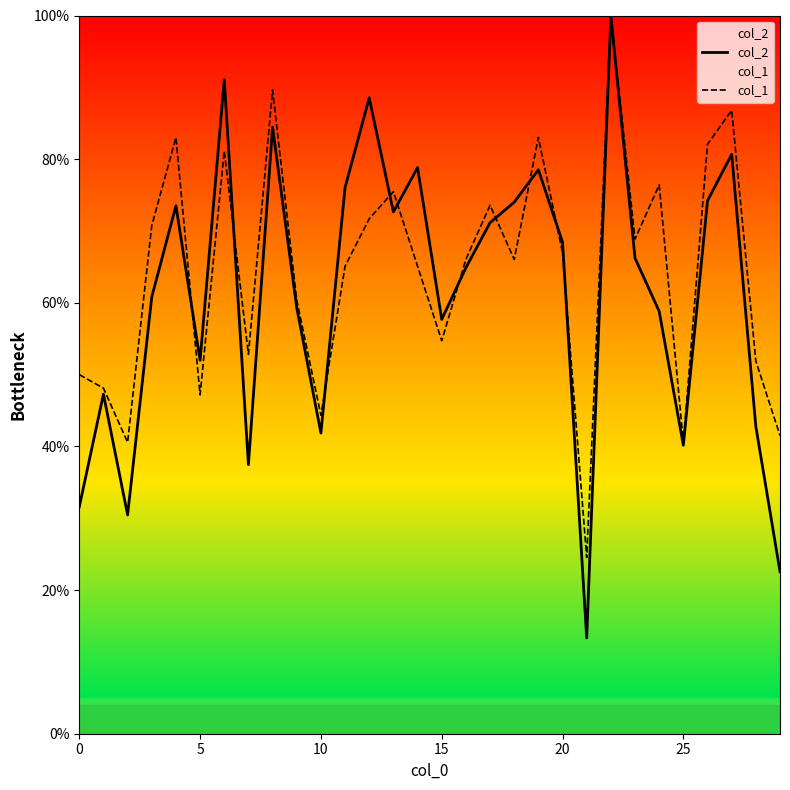

The col_2 series shows 41.9 at 10. True or false?

True